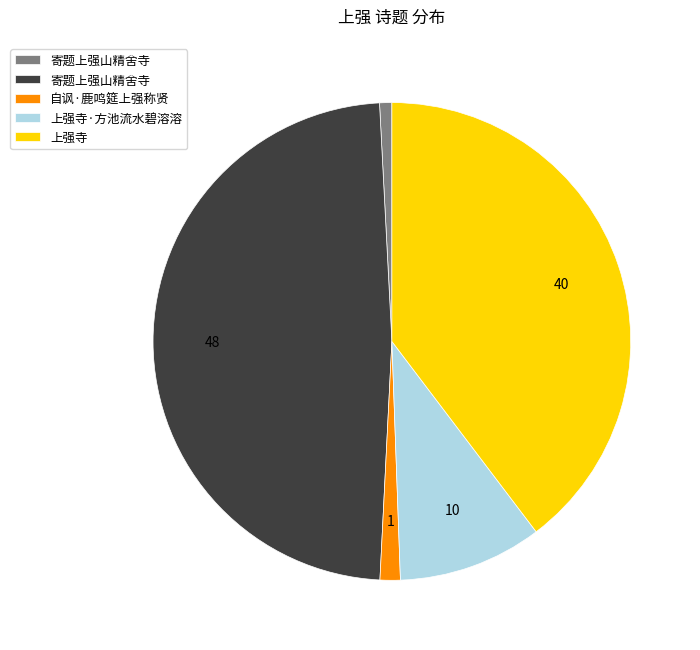

Is there a majority slice in this chart?

No